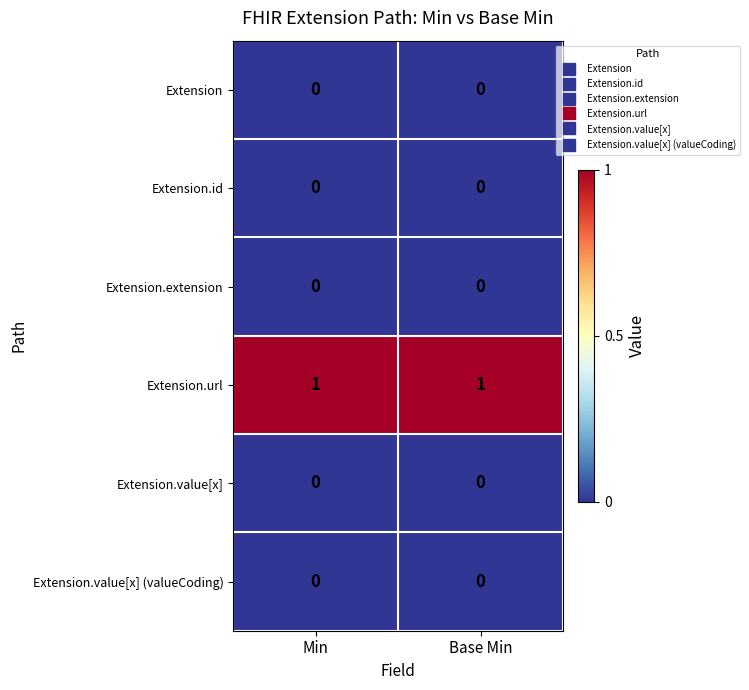

Which series has the largest total across all categories?

Extension.url